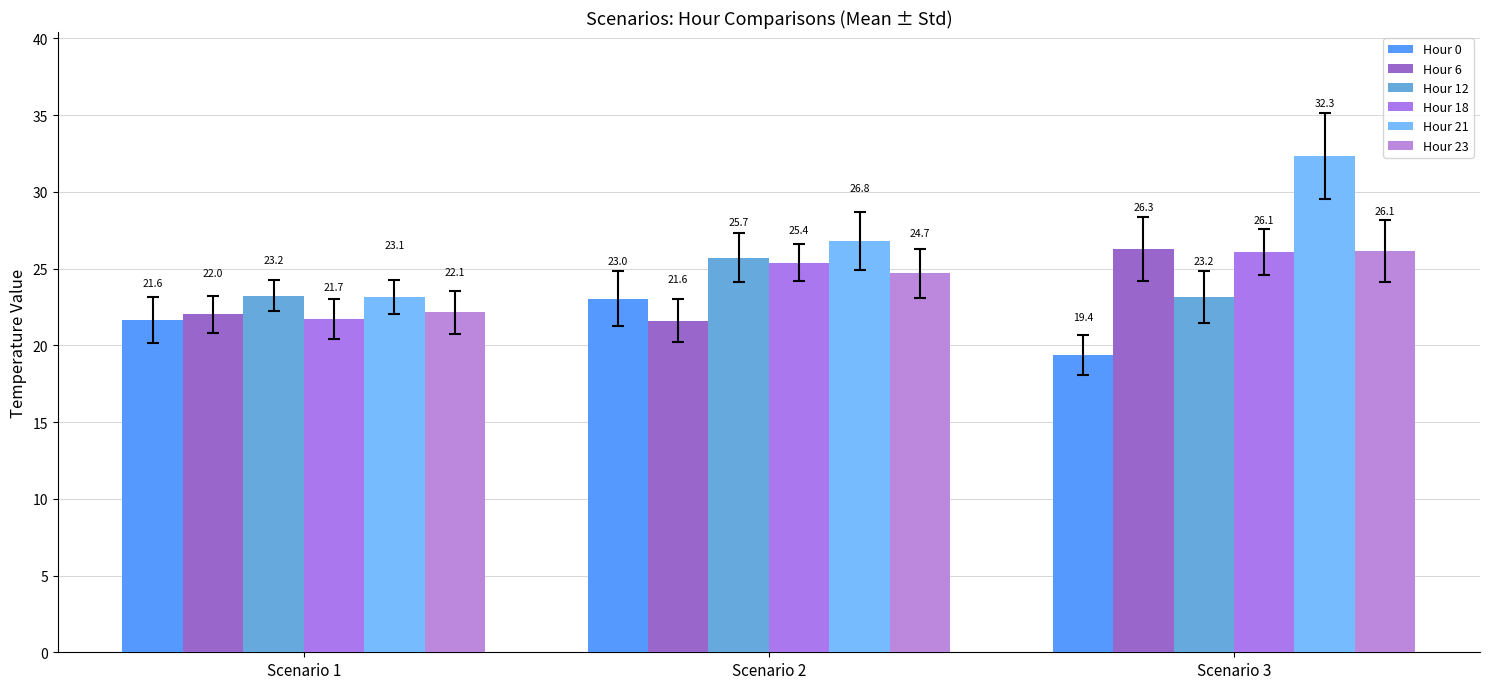

What is the highest value of the Hour 21 series?

32.3